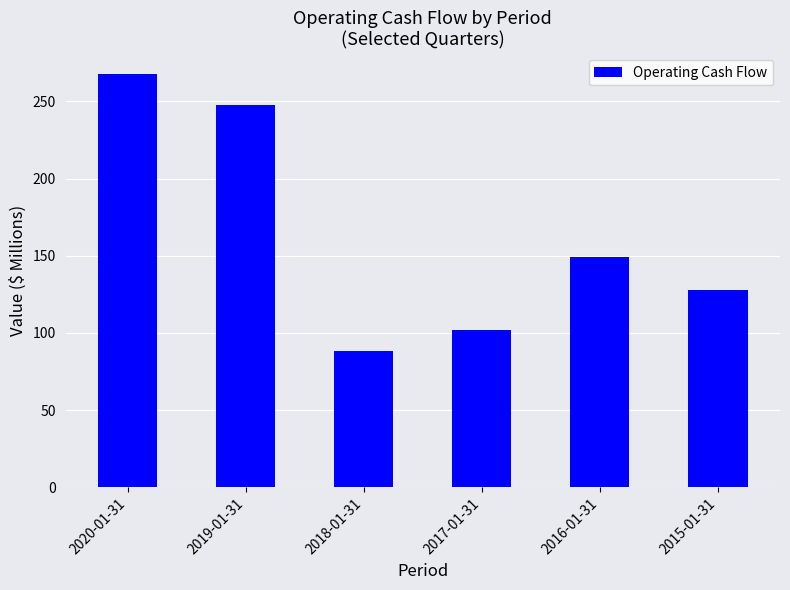

How many bars are there in total?

6